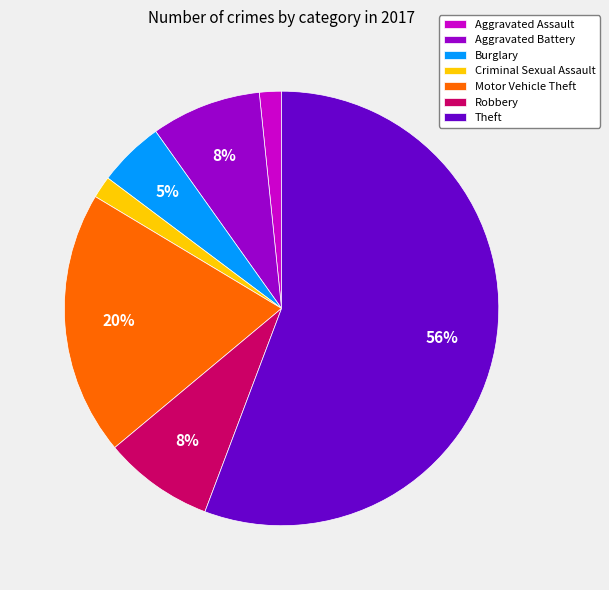

How many segments does this pie chart have?

7